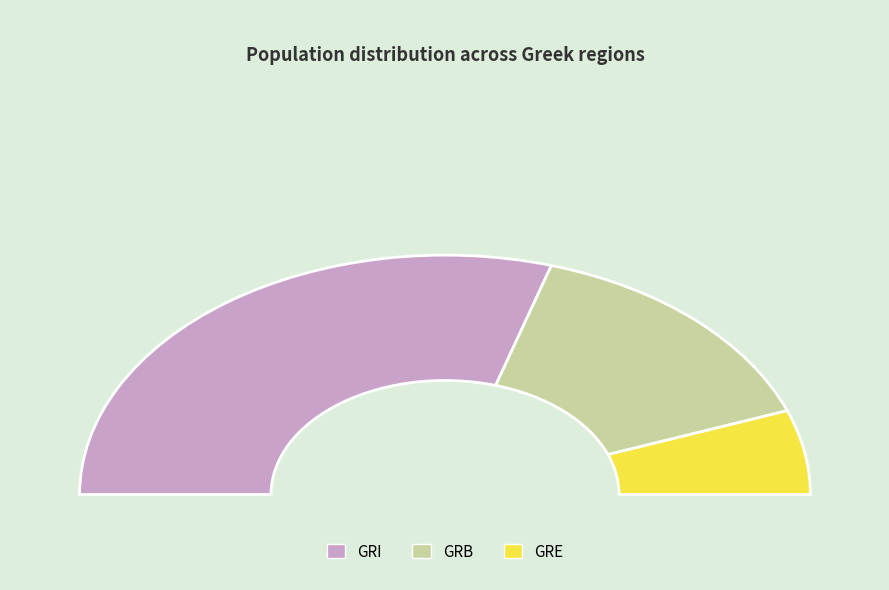

Does GRE account for over 50% of the chart?

No